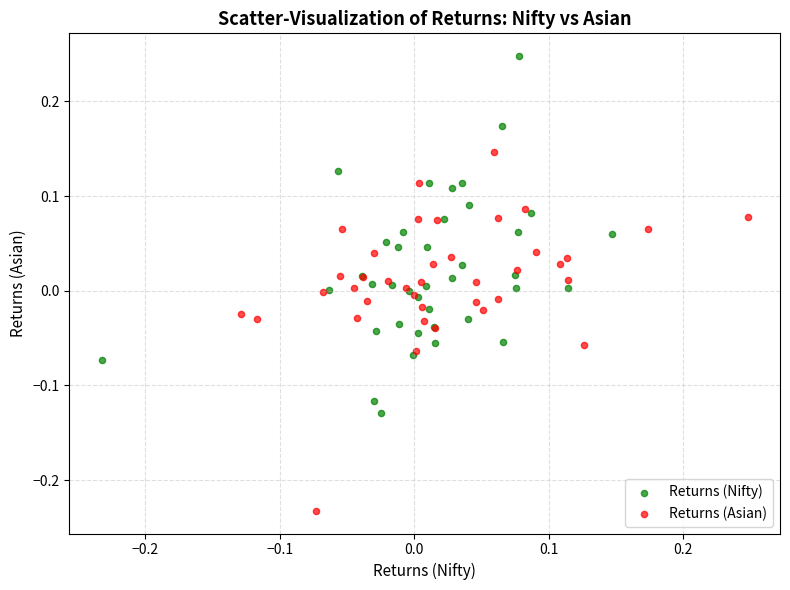

Which series reaches the minimum Y coordinate?

Returns (Asian)